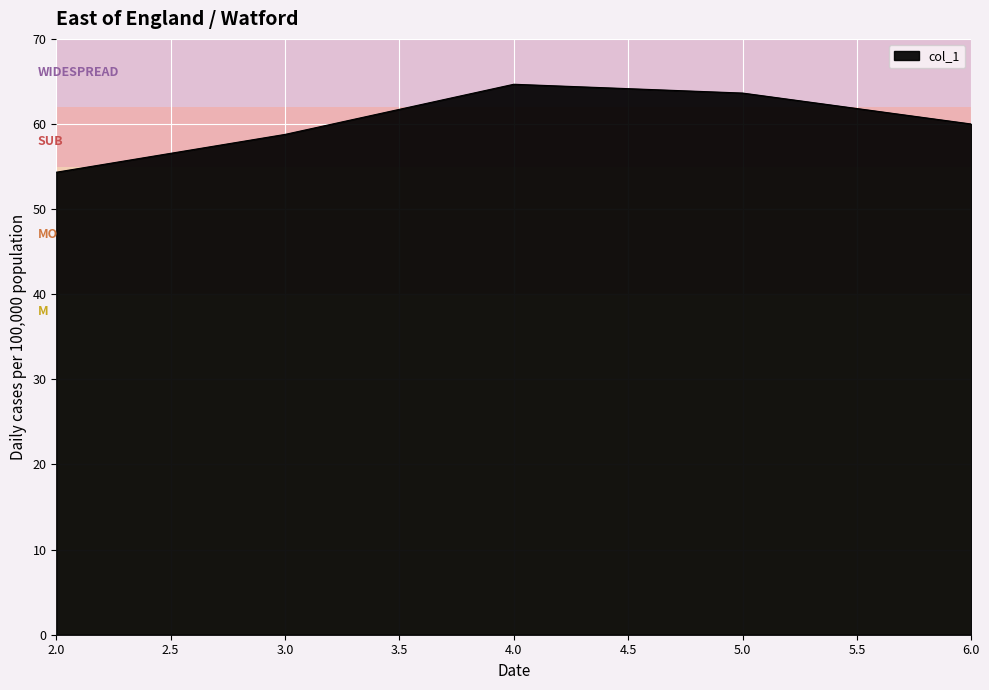

Is it true that the value at 3.0 is 96.0?

False